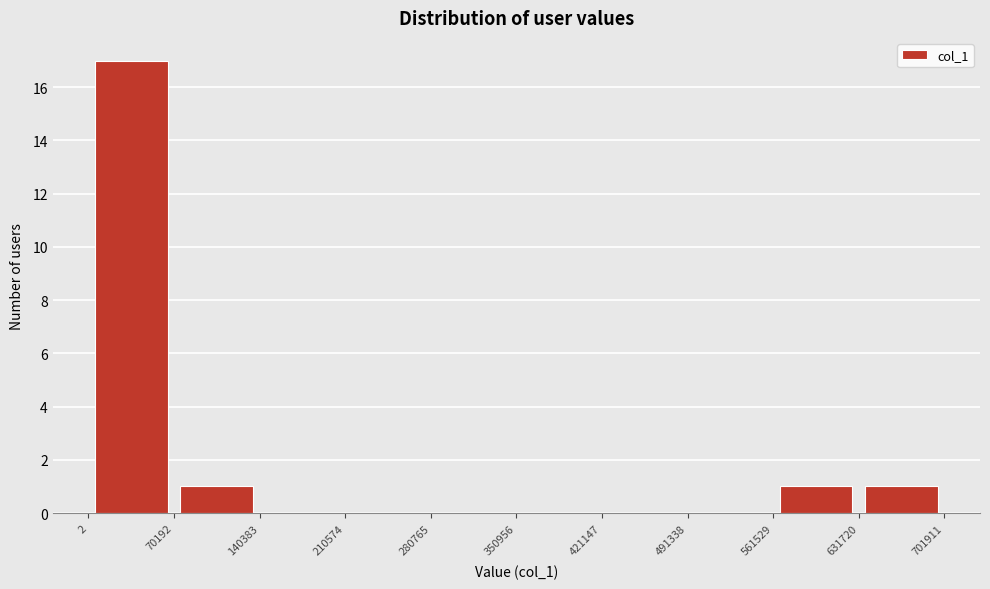

Reading left to right, transcribe this chart: for each bar, give the range it covers on the x-axis and its height. The values are not printed on the chart, so give them approximately, as read against the axis.

2 to 70192: 17
70192 to 140383: 1
140383 to 210574: 0
210574 to 280765: 0
280765 to 350956: 0
350956 to 421147: 0
421147 to 491338: 0
491338 to 561529: 0
561529 to 631720: 1
631720 to 701911: 1